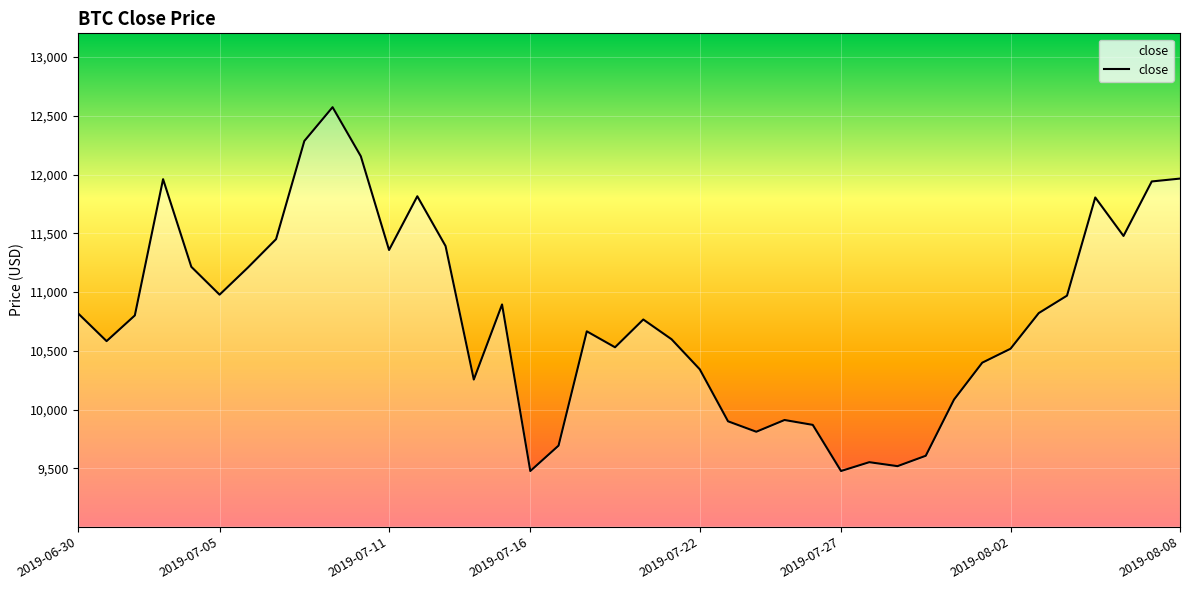

What is the maximum value shown in the chart?

12573.8